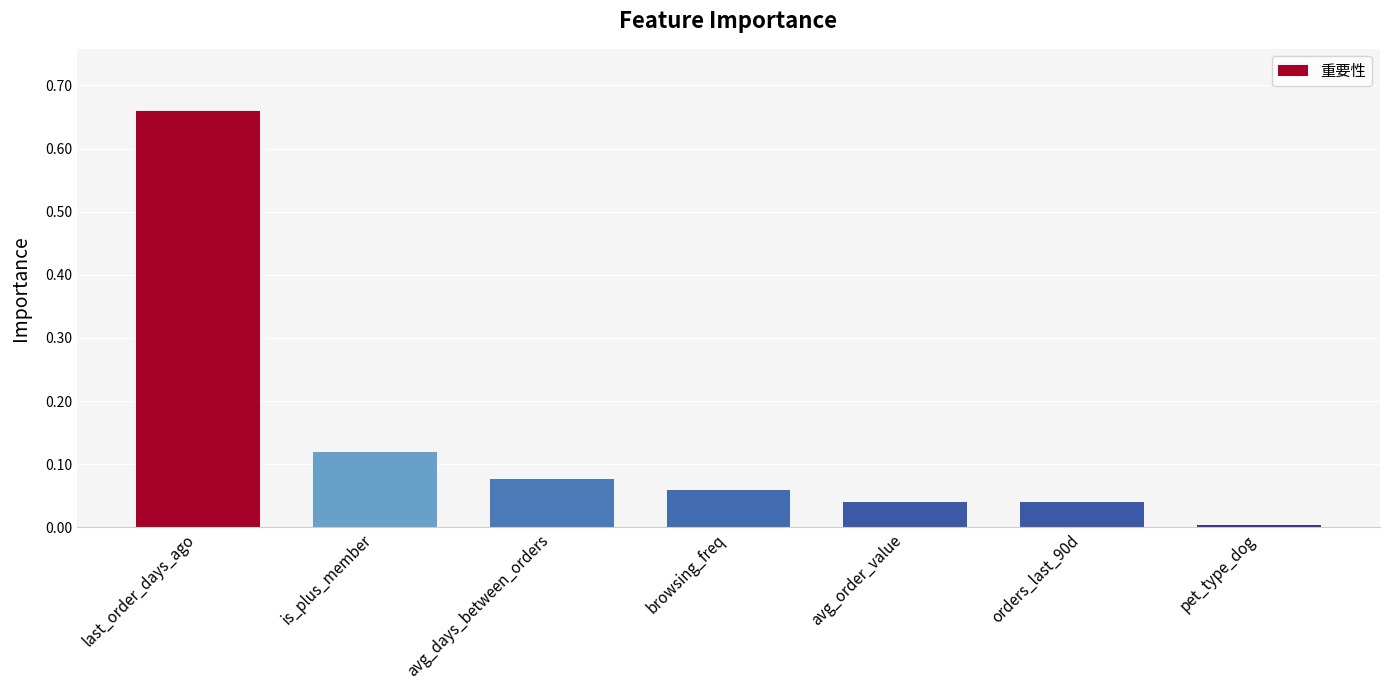

What is the label of the 7th bar from the right?

last_order_days_ago